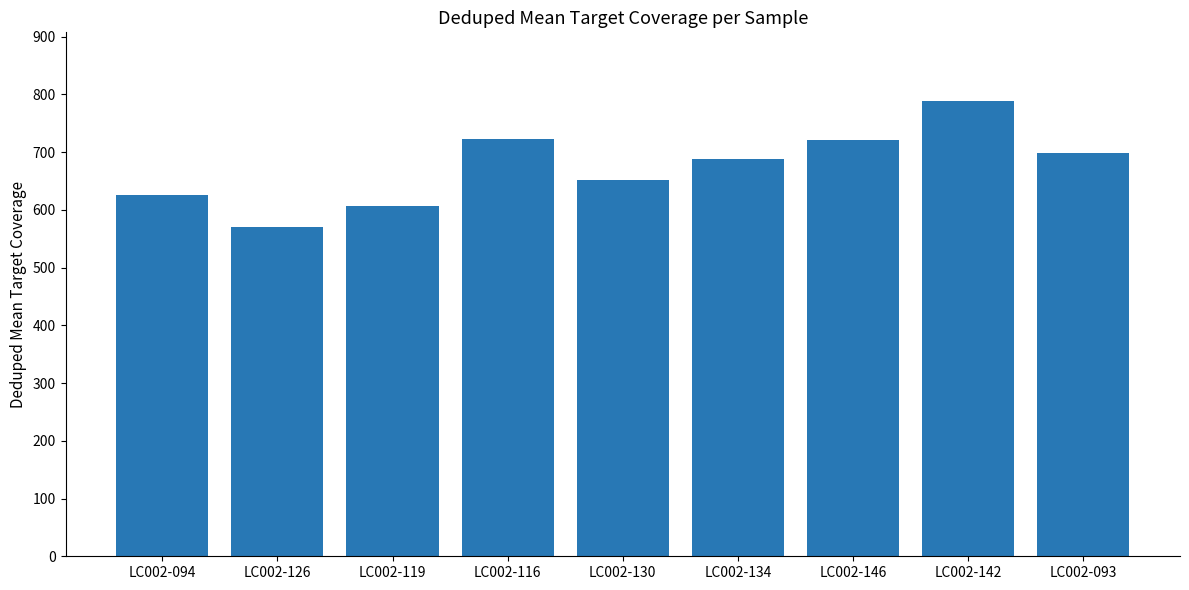

What is the change in value from LC002-116 to LC002-130?

-70.3